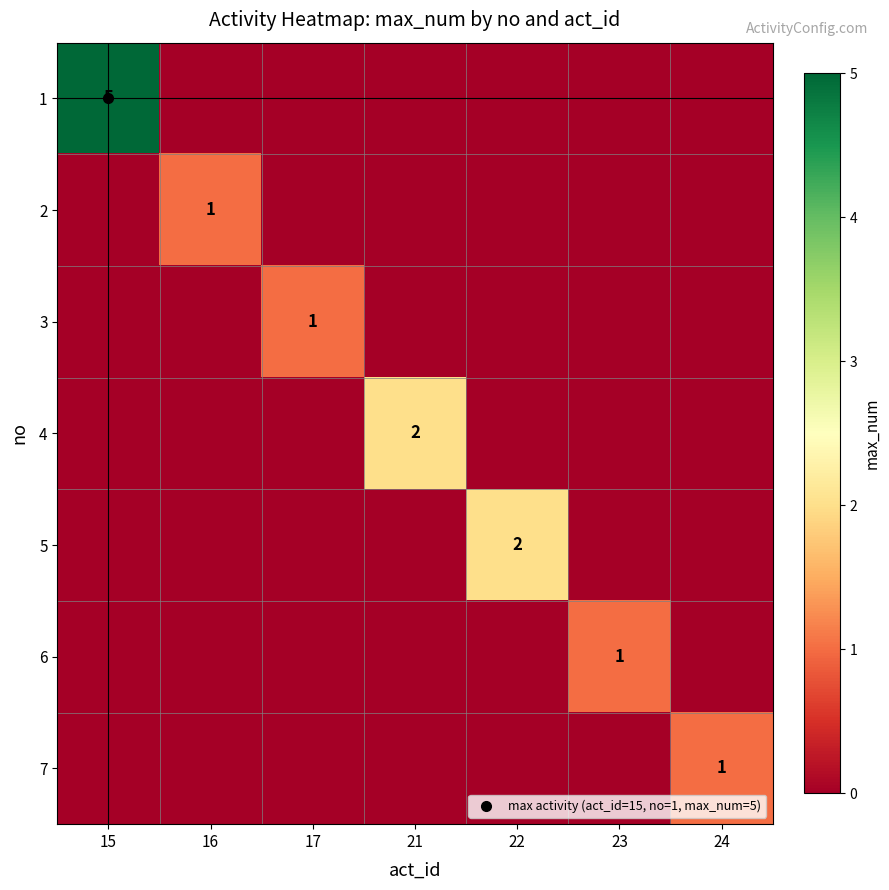

Is the value of 3 at 15 greater than the value of 4 at 16?

No